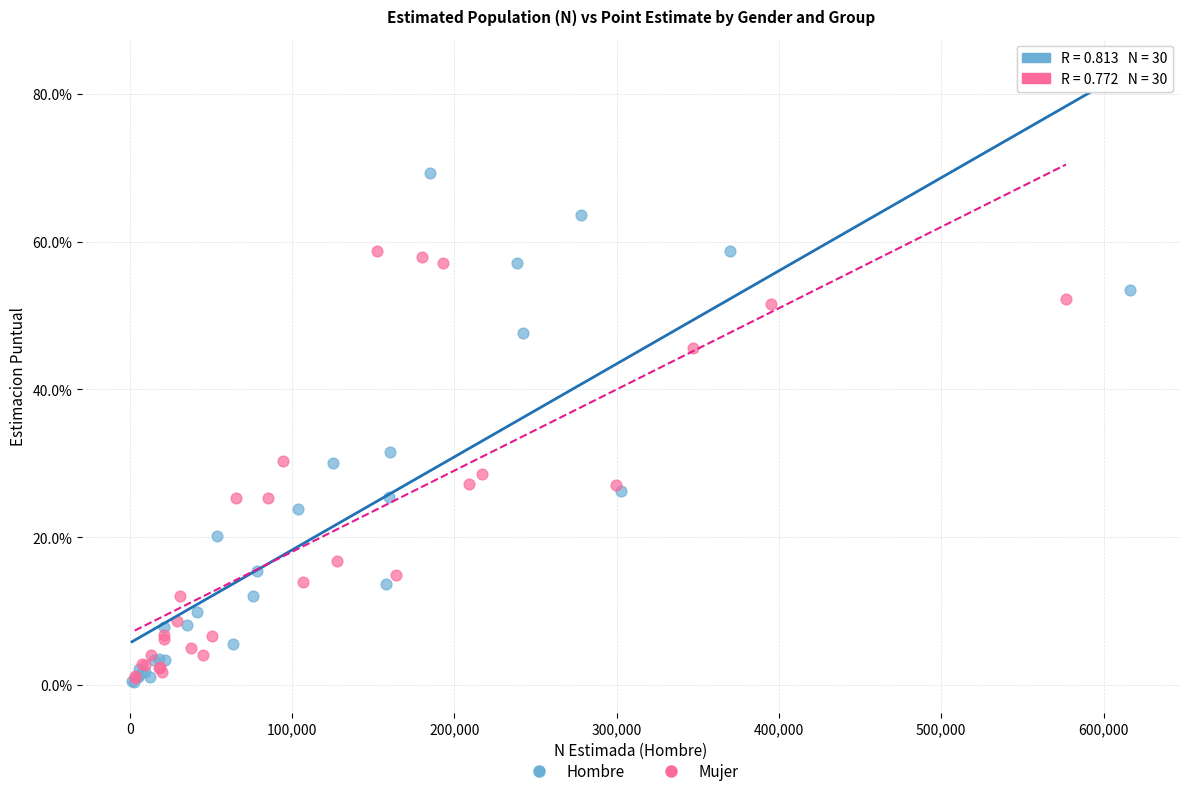

Which series contains the highest Y value?

Hombre